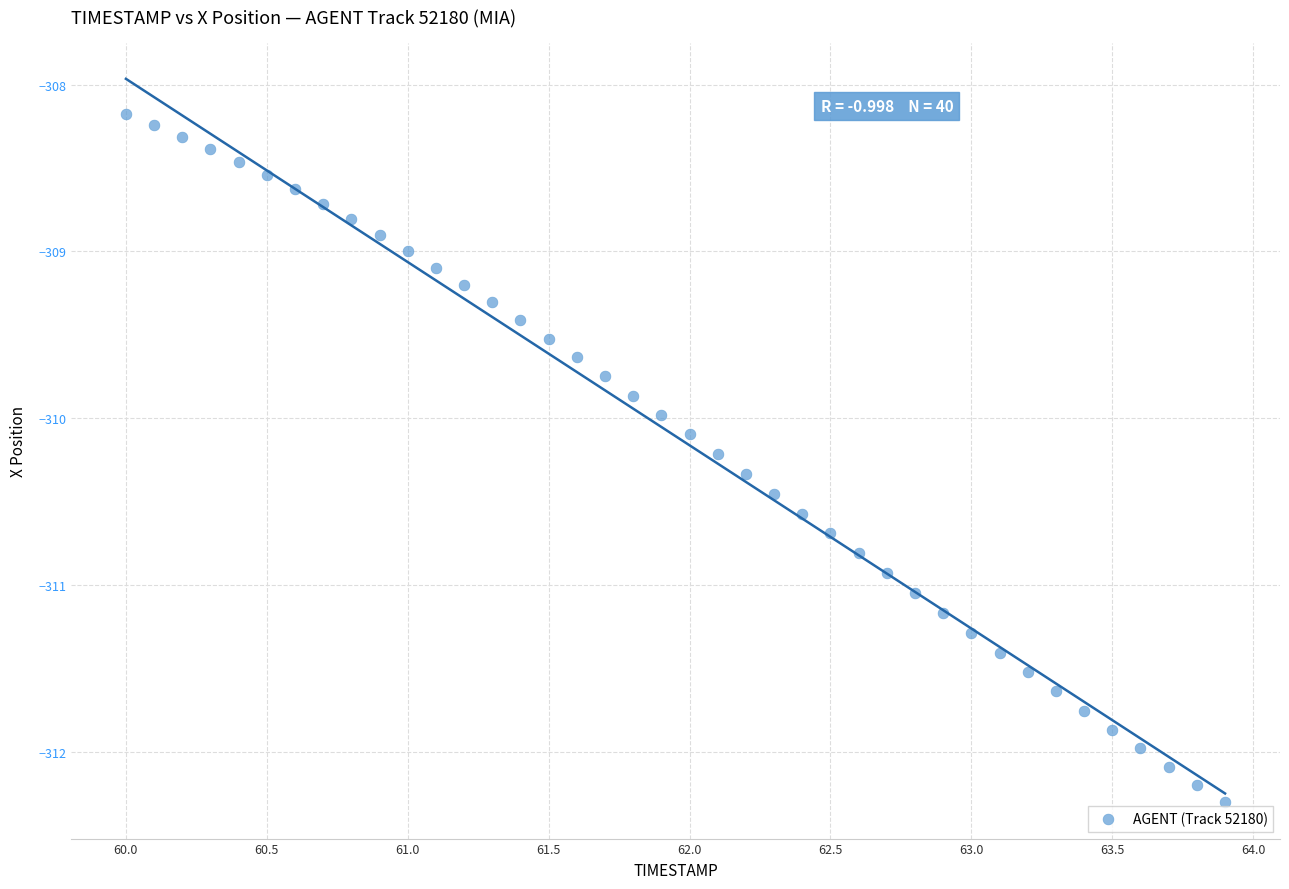

What is the range of Y values (max minus min)?

4.1